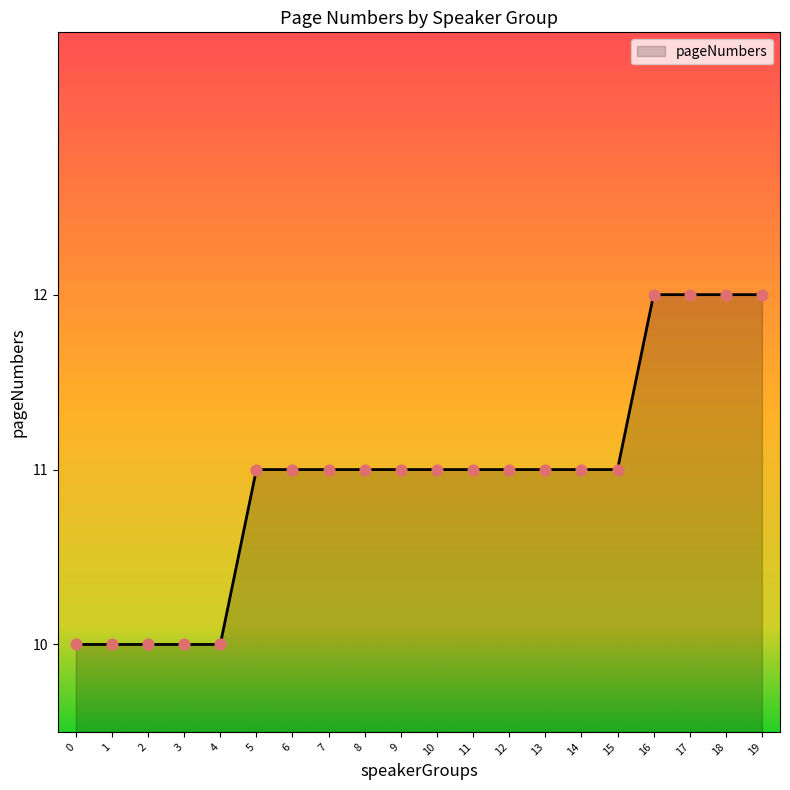

What is the ratio of the value at 11 to the value at 3?

1.1